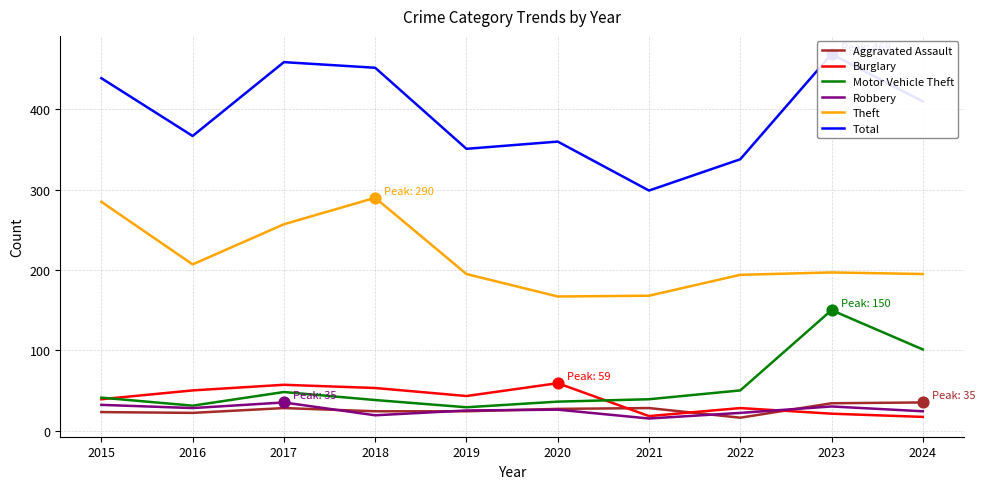

Which series has the largest total across all categories?

Total